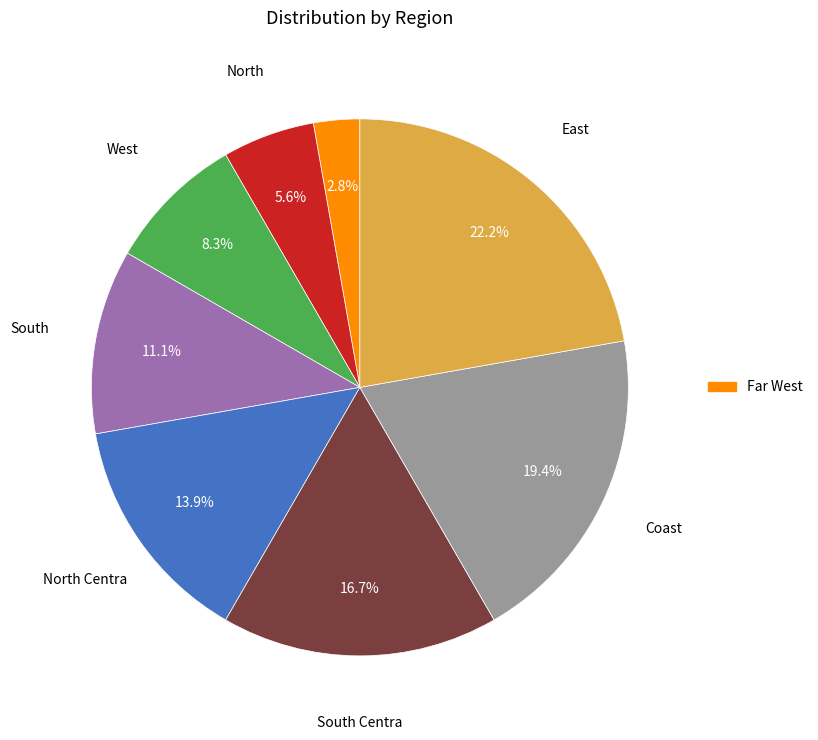

Is there any slice that represents more than half of the pie?

No